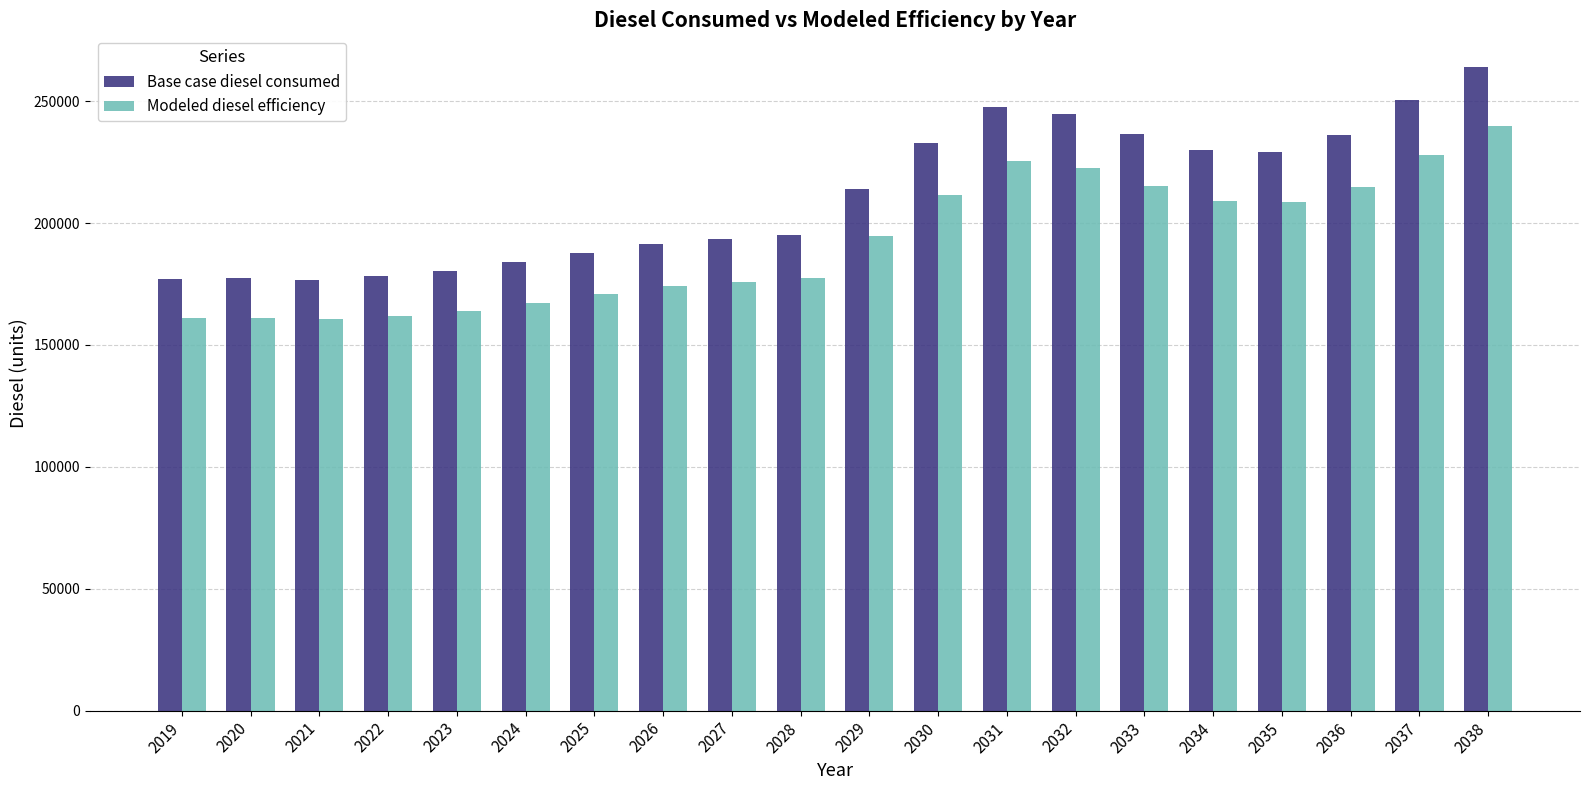

What is the difference between the maximum and minimum values in the Base case diesel consumed series?

87057.9